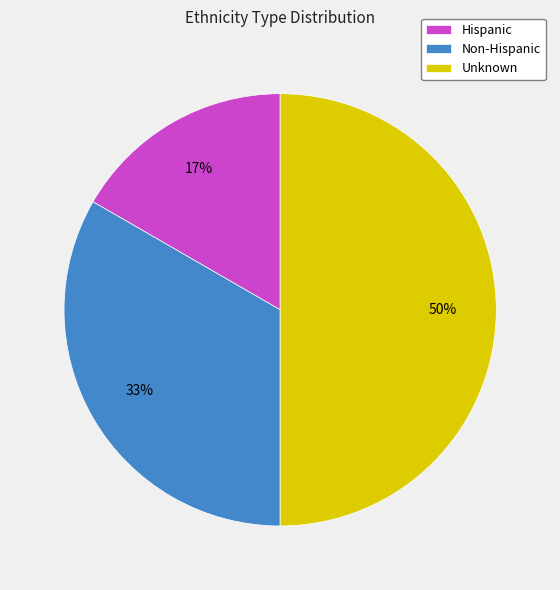

To the nearest percent, what portion does Non-Hispanic represent?

33%